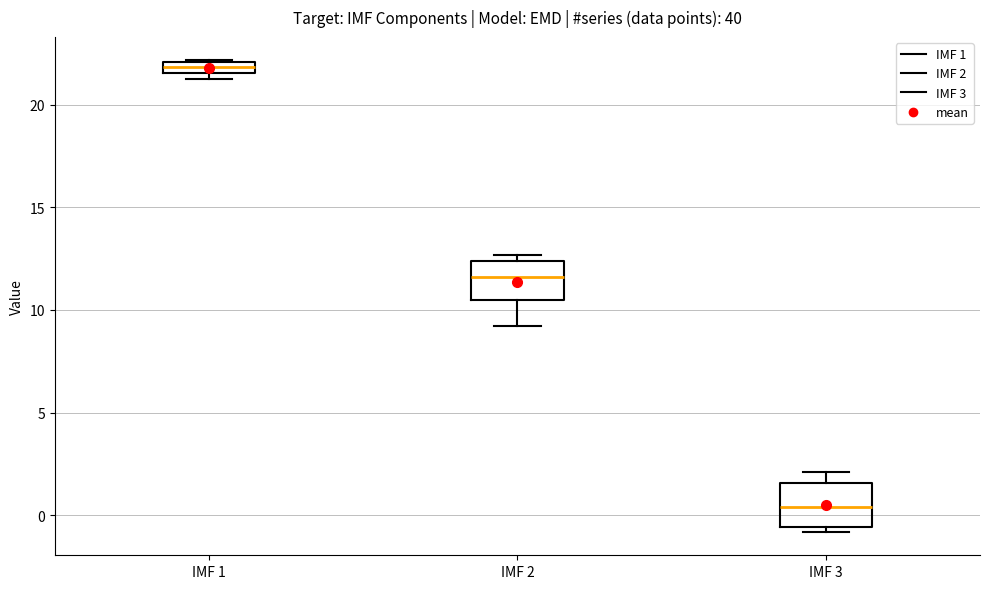

Where is the lower edge of the box for IMF 2 on the y-axis? The values are not printed on the chart, so give them approximately, as read against the axis.

10.5